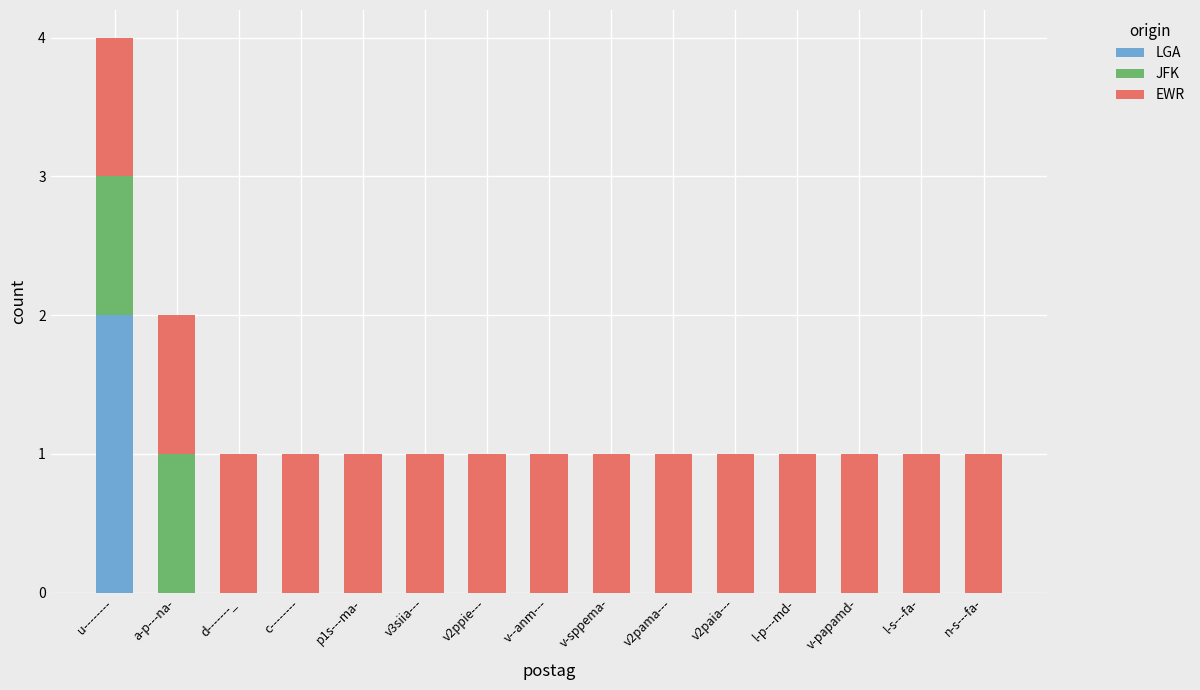

Which category has the highest value in the LGA series?

u--------